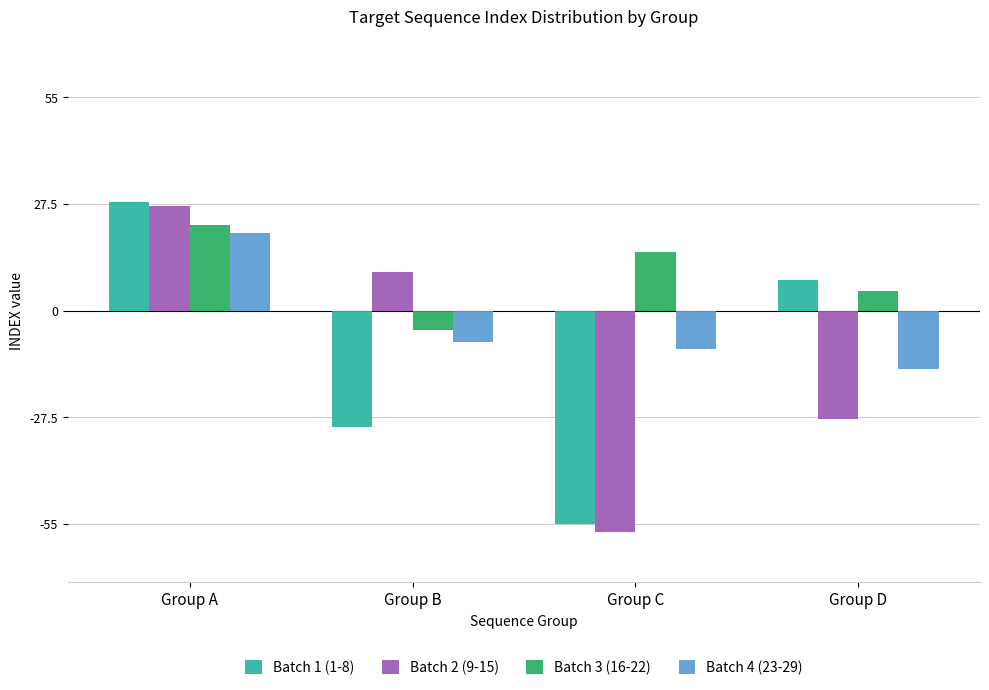

At which label is Batch 1 (1-8) closest to -13?

Group B